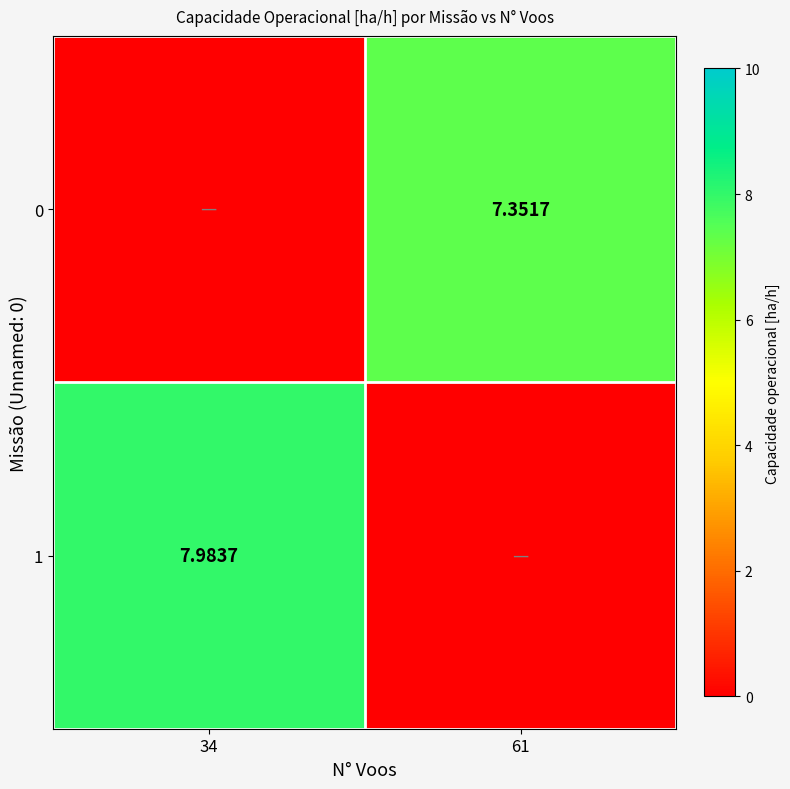

Which series has the widest spread of values?

1